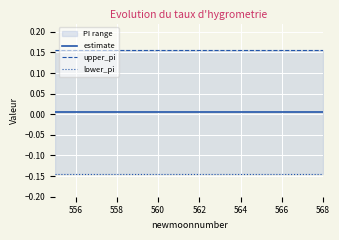

The estimate series shows 0.0 at 560. True or false?

True